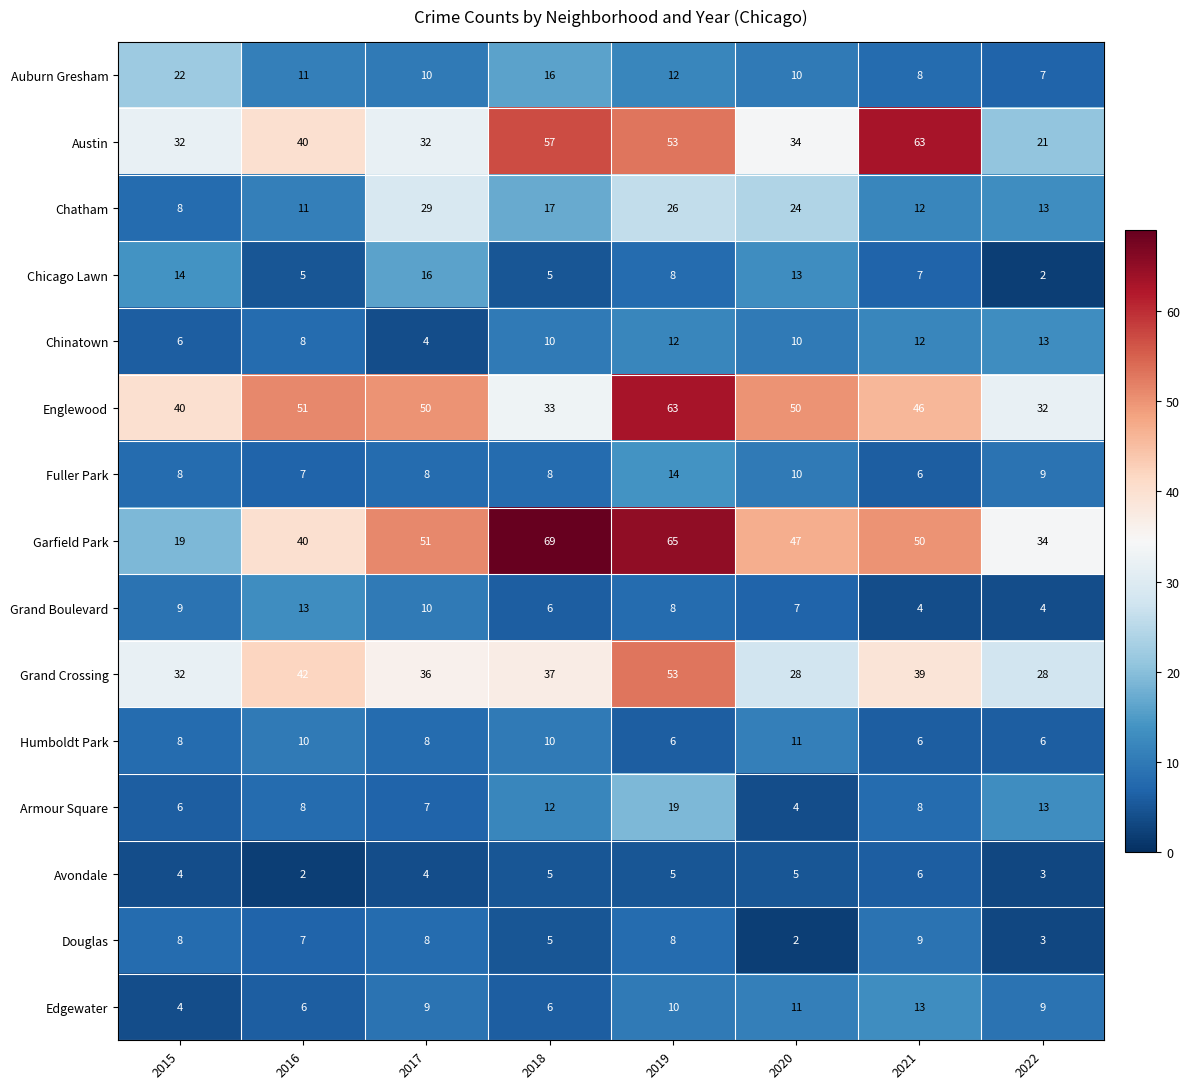

What is the difference between the maximum and minimum values in the Englewood series?

31